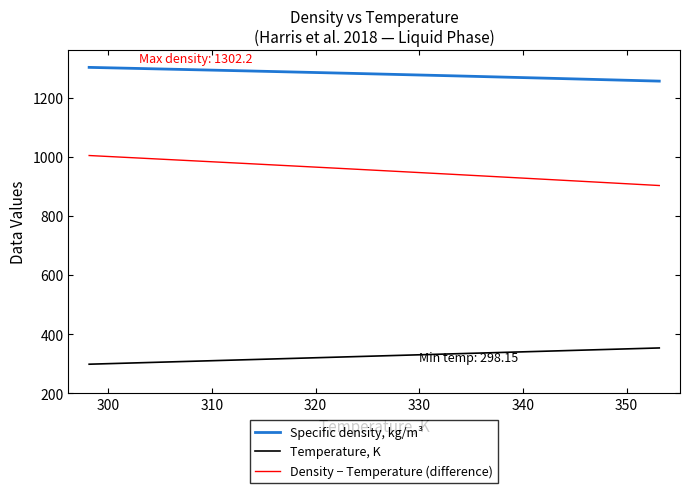

True or false: Temperature, K and Specific density, kg/m³ intersect in this chart.

False